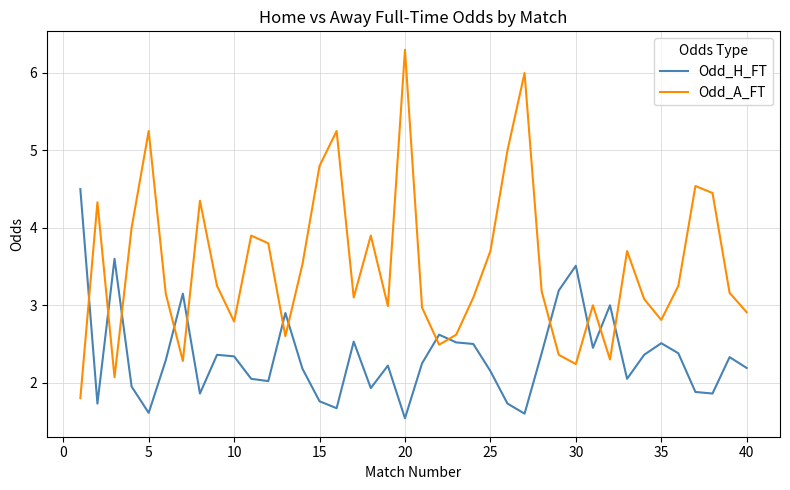

True or false: Odd_A_FT and Odd_H_FT cross at least once.

True